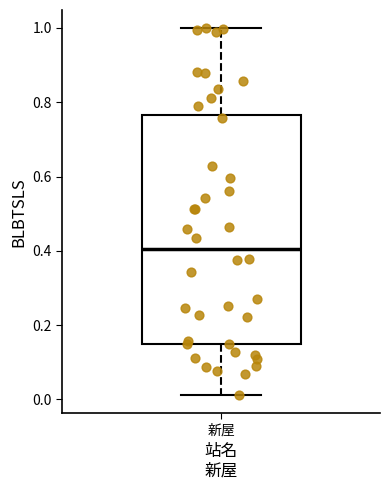

Read this box plot against the y-axis: the position of the median line, the range covered by the box, and the ends of both whiskers. The values are not printed on the chart, so give them approximately, as read against the axis.

median 0.40, box 0.14 to 0.76, whiskers 0.02 to 1.00